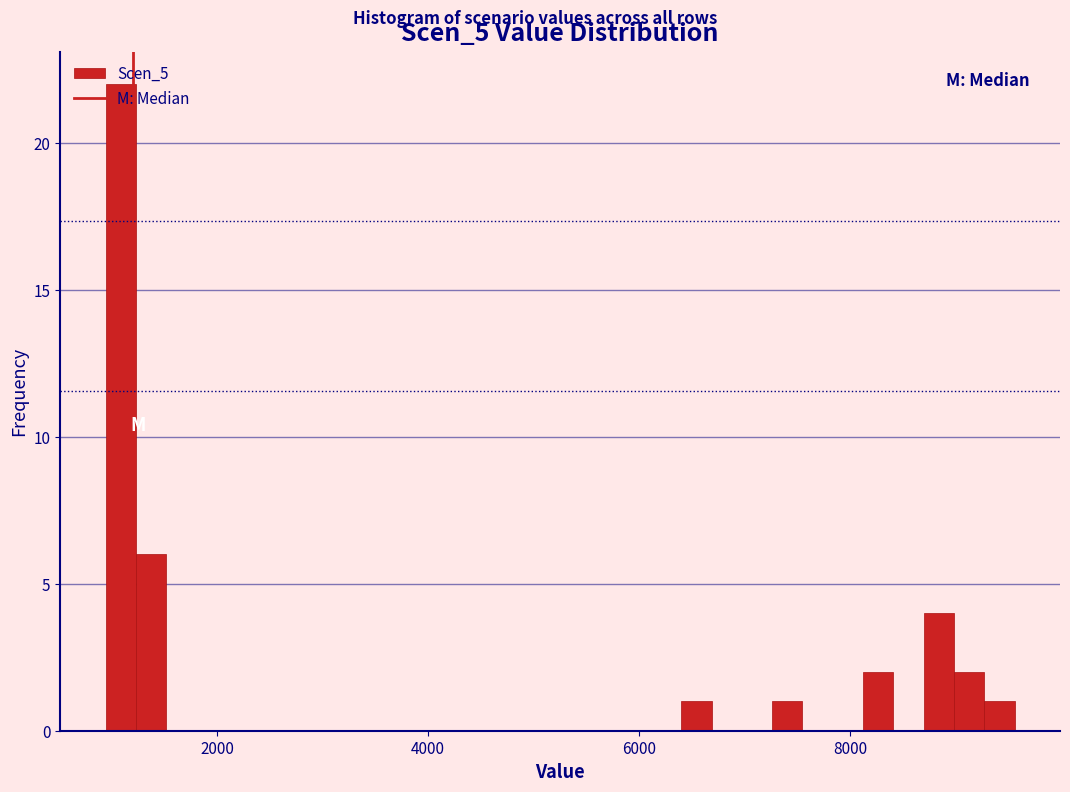

Around what value on the x-axis is the tallest bar? Give the approximate position of its centre, as read against the axis.

1000